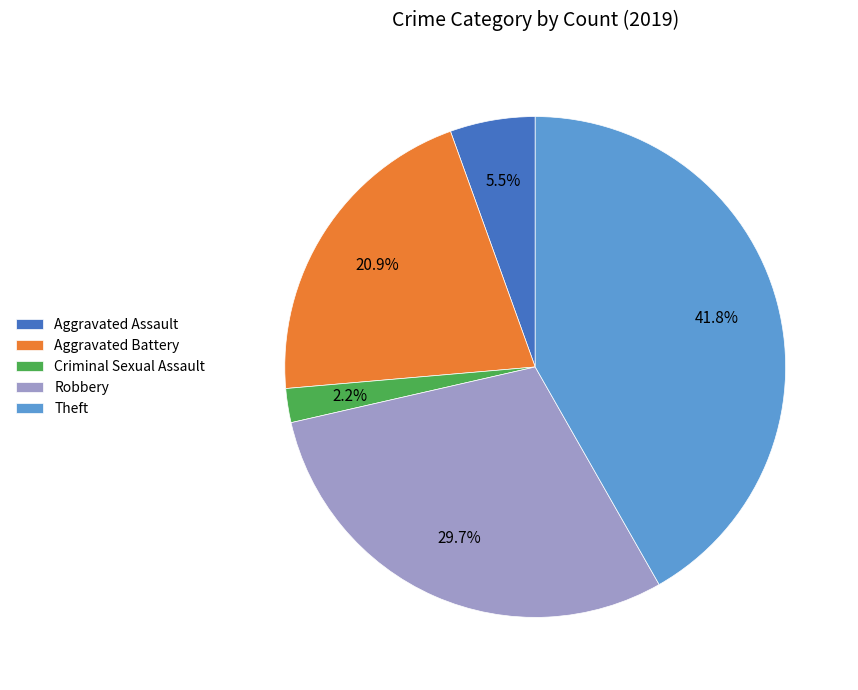

Is there a majority slice in this chart?

No